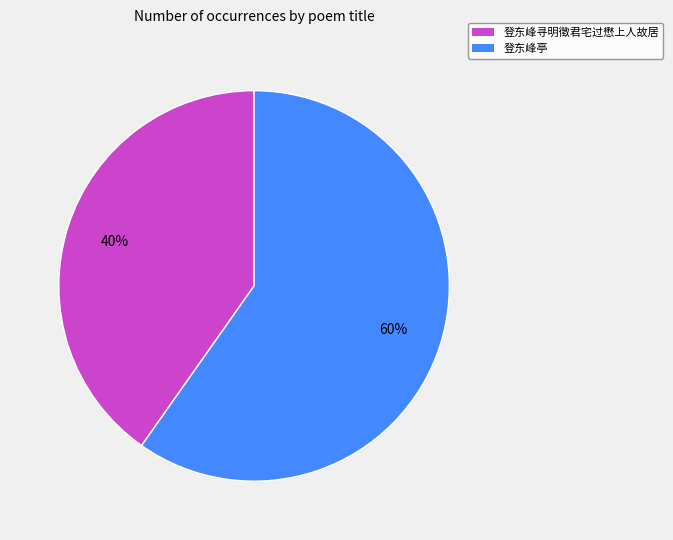

To the nearest percent, what is the difference between the largest and smallest slice percentages?

20%